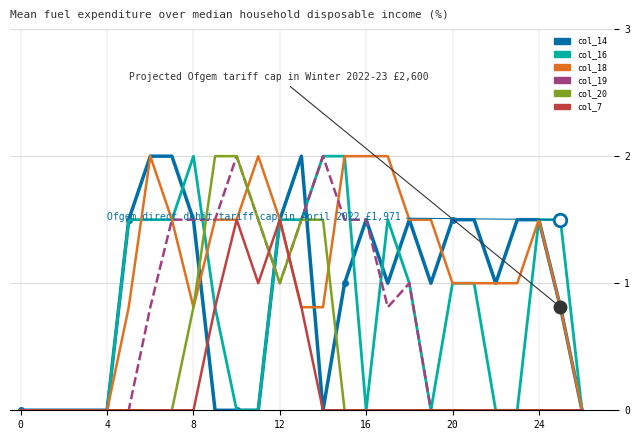

What is the maximum value shown in the chart?

2.0